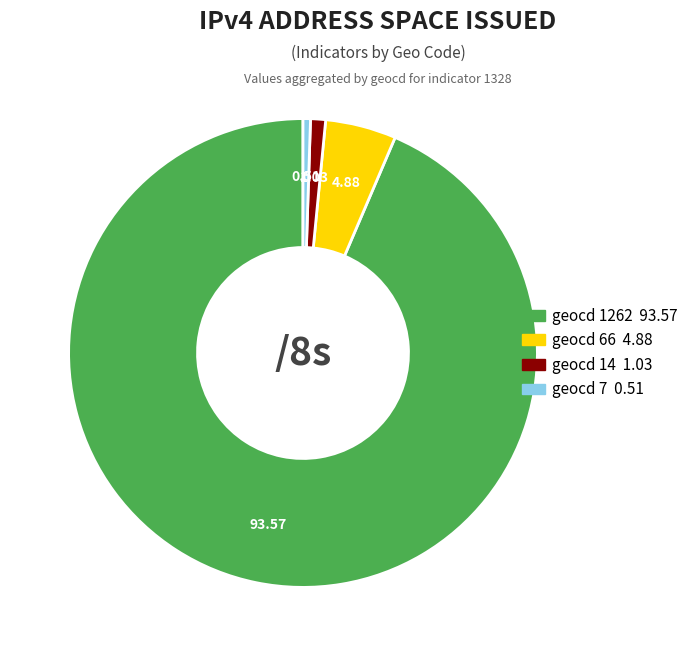

Does any single category account for the majority?

Yes